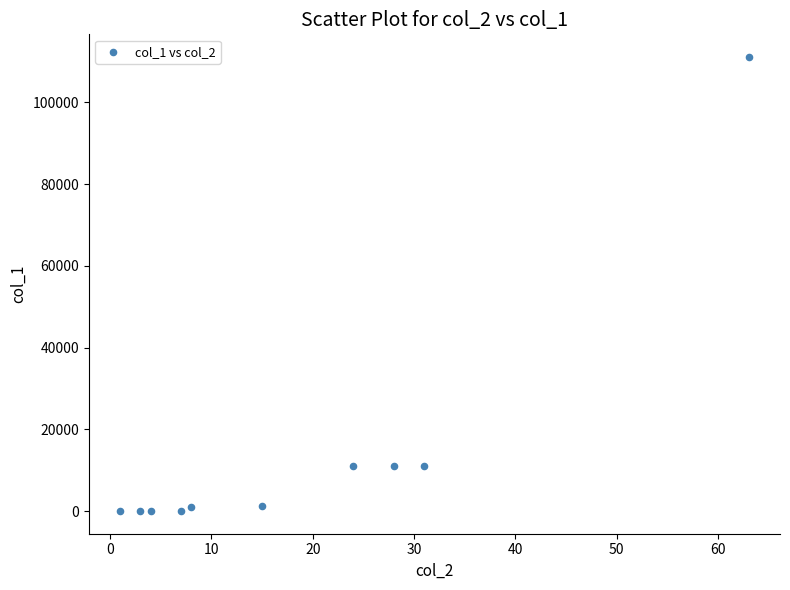

What is the range of X values (max minus min)?

62